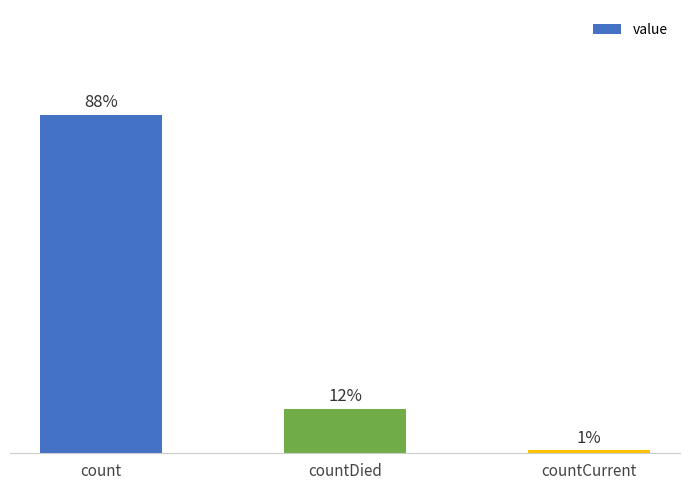

What is the change in value from count to countCurrent?

-59292